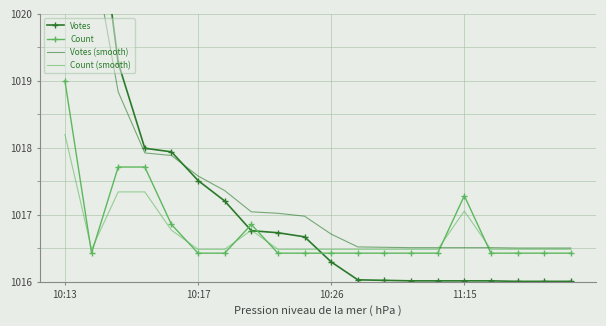

How many lines are shown in the chart?

4